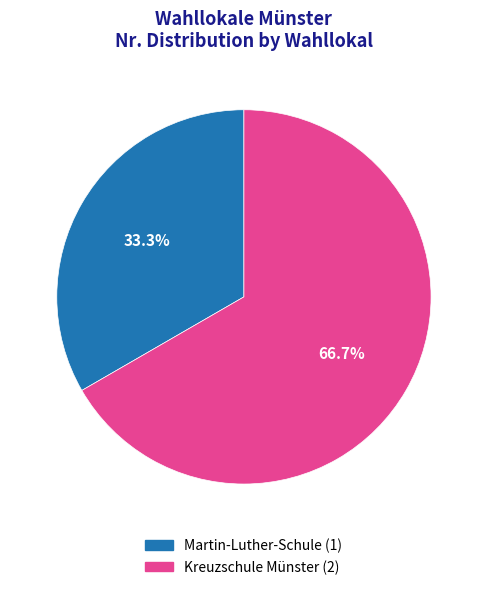

Which has a higher value, Martin-Luther-Schule or Kreuzschule Münster?

Kreuzschule Münster